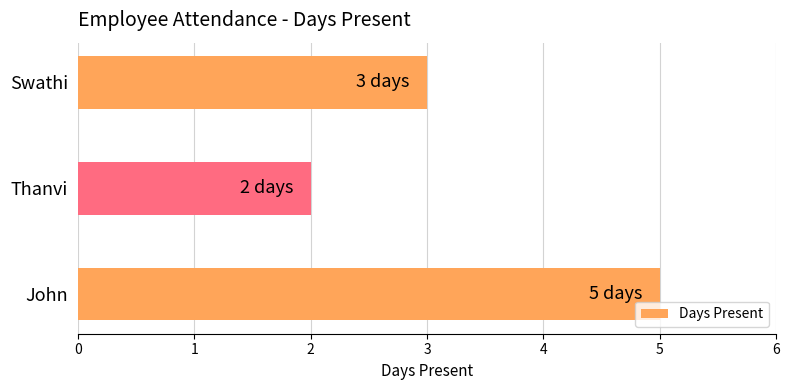

Reading bottom to top, list all the values displayed in this chart.

5	2	3